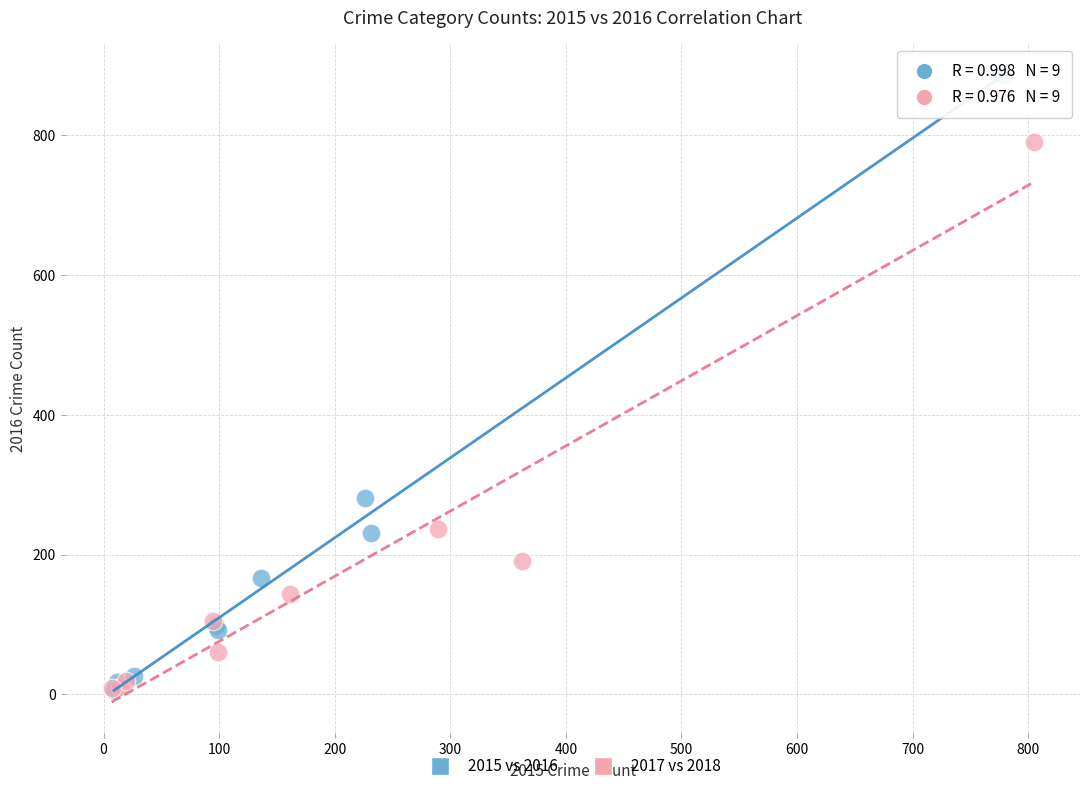

What are all the series names shown in the legend?

2015 vs 2016, 2017 vs 2018